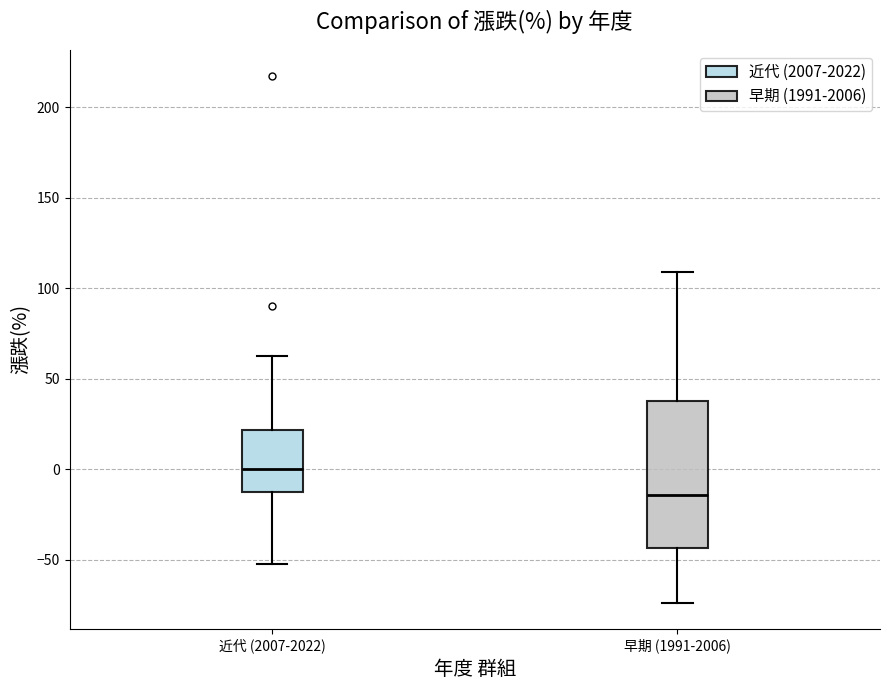

Reading left to right, transcribe this box plot: for each box, give where its median line is, the range the box spans, and where its two whiskers end, as read against the y-axis. The values are not printed on the chart, so give them approximately, as read against the axis.

近代 (2007-2022): median 0, box -15 to 20, whiskers -50 to 65
早期 (1991-2006): median -15, box -45 to 35, whiskers -75 to 110